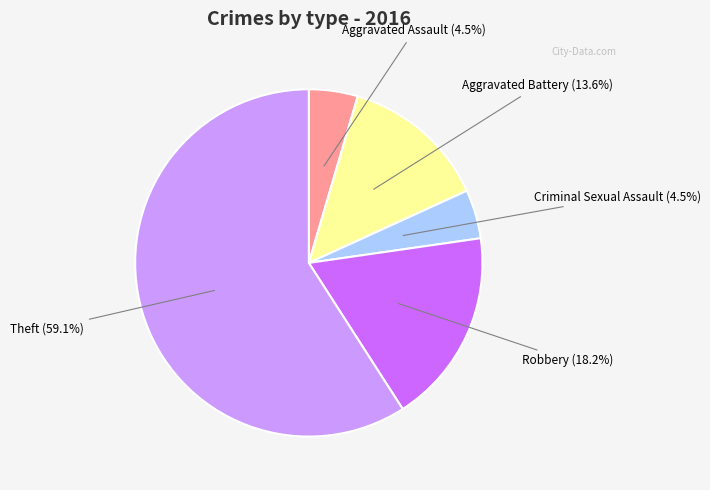

Is the sum of Theft and Criminal Sexual Assault greater than half?

Yes